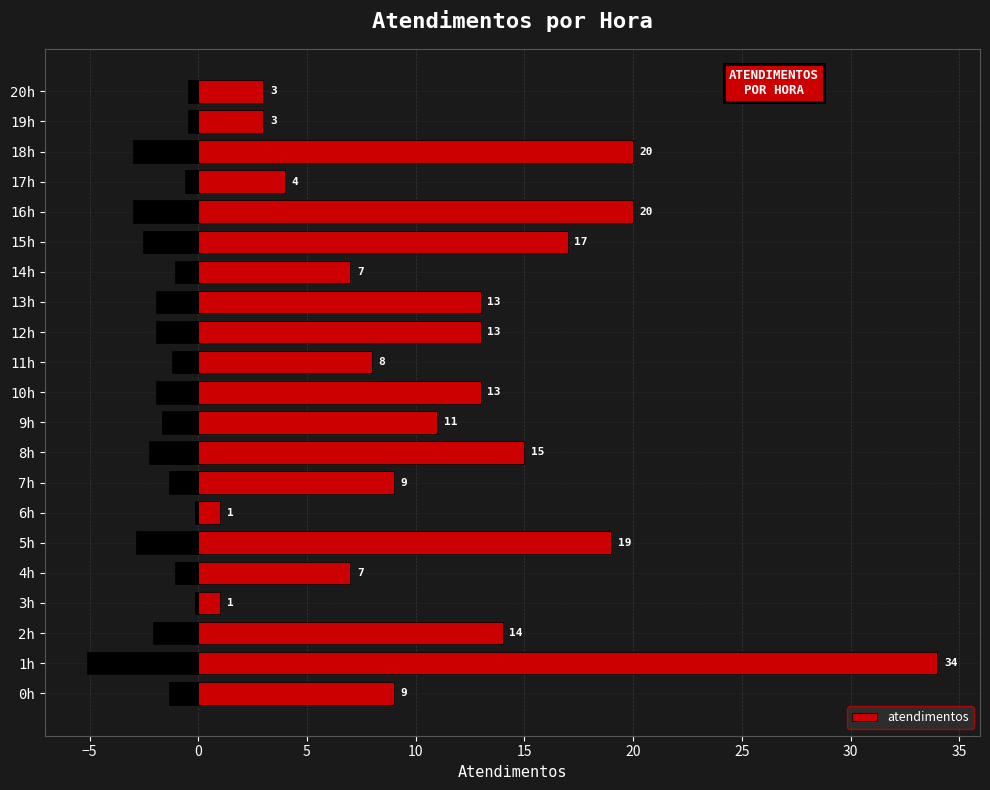

How many values are below 11?

10